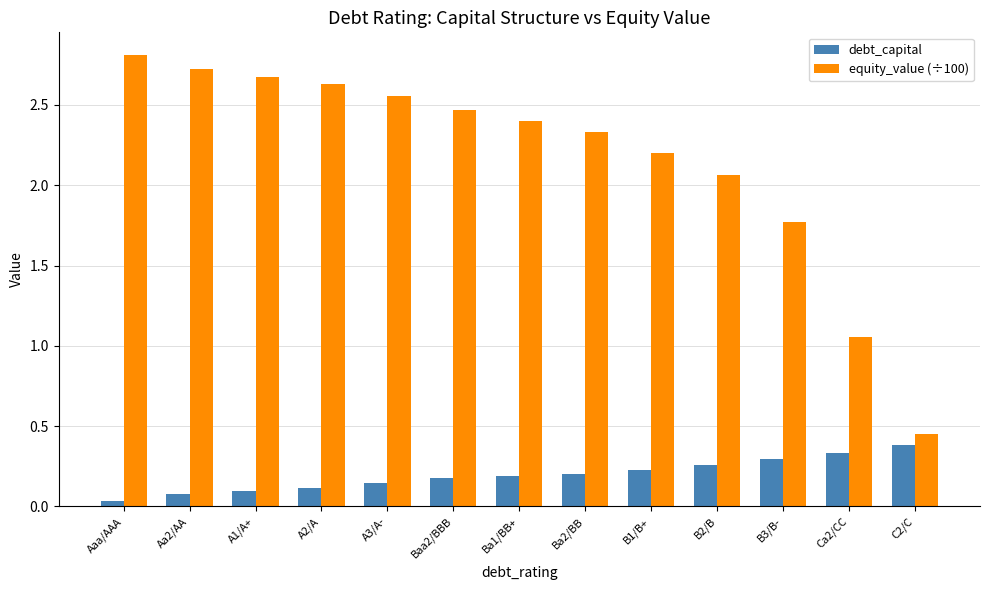

How many categories are shown in the chart?

13